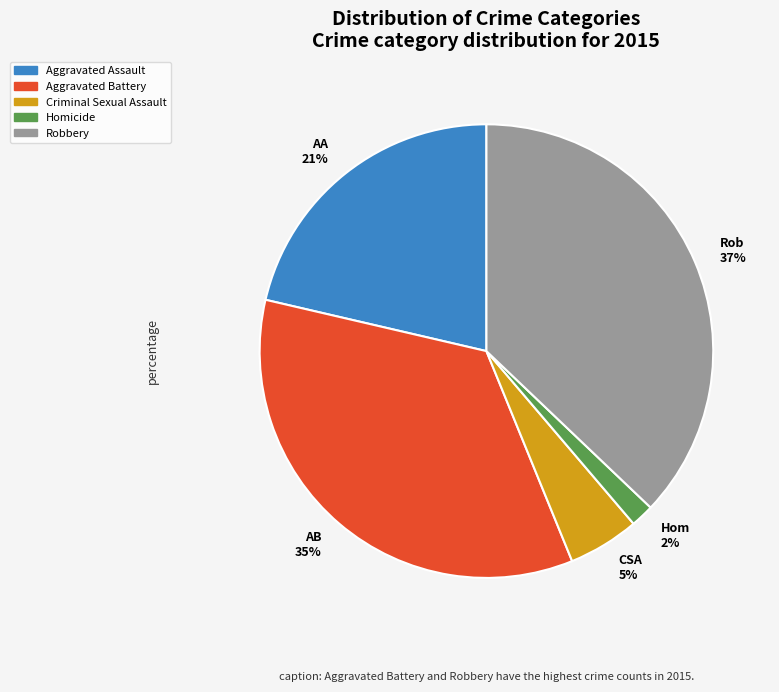

Which has a higher value, AA 21% or CSA 5%?

AA 21%